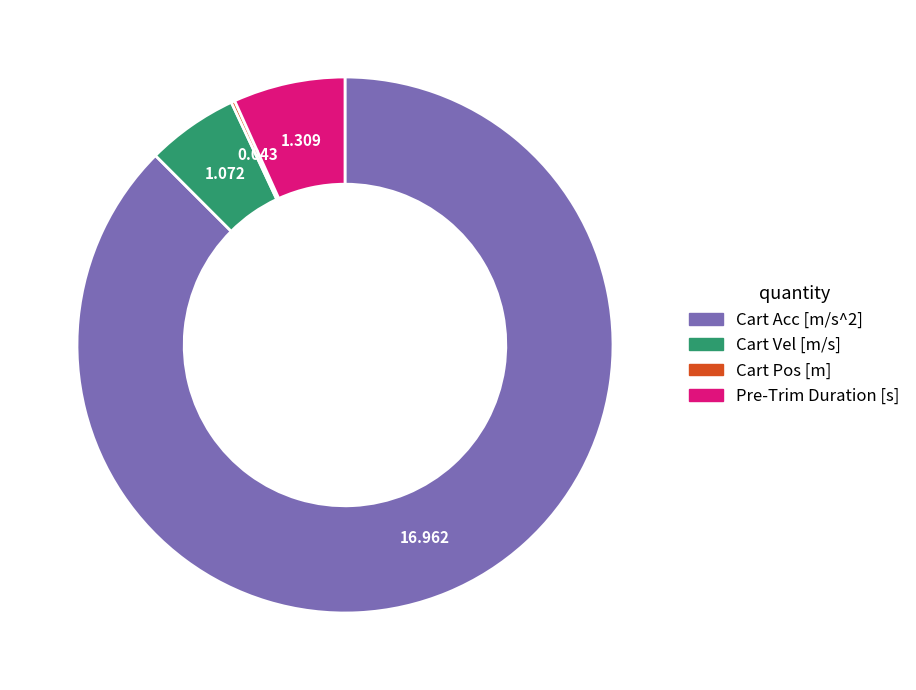

Is there a majority slice in this chart?

Yes